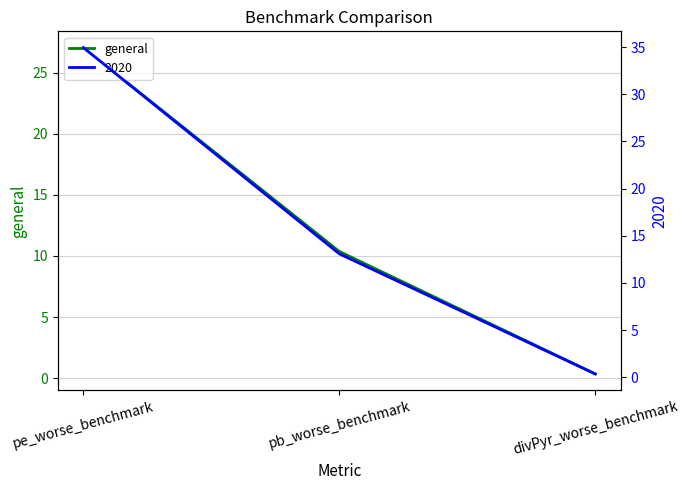

Reading left to right, transcribe all the data shown in this chart.

27.0	10.4	0.4